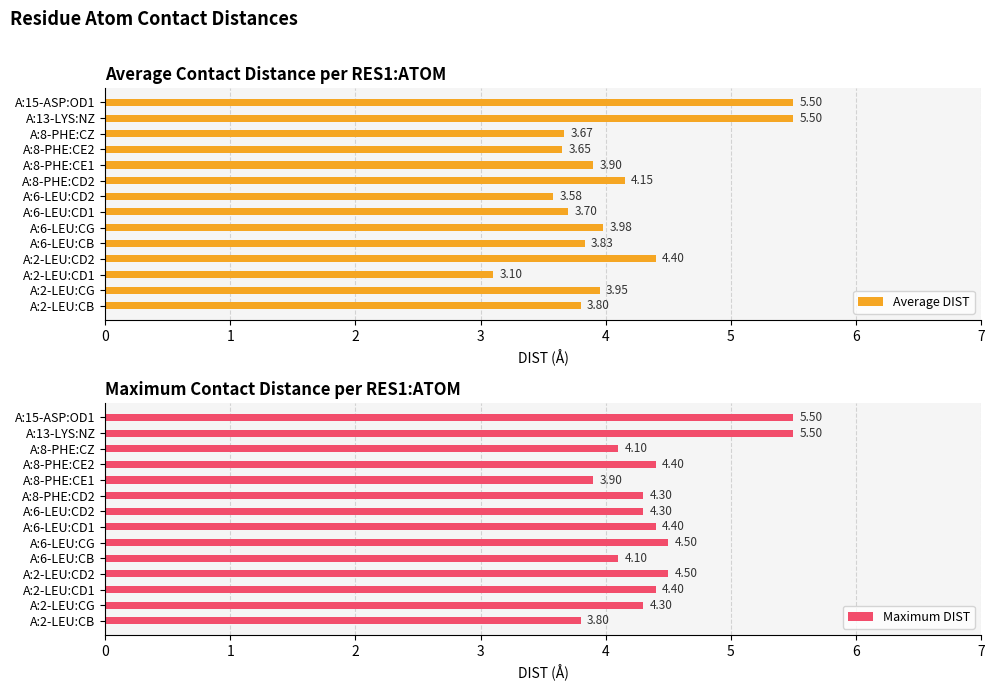

Is it true that Maximum DIST equals 4.3 at A:8-PHE:CD2?

True